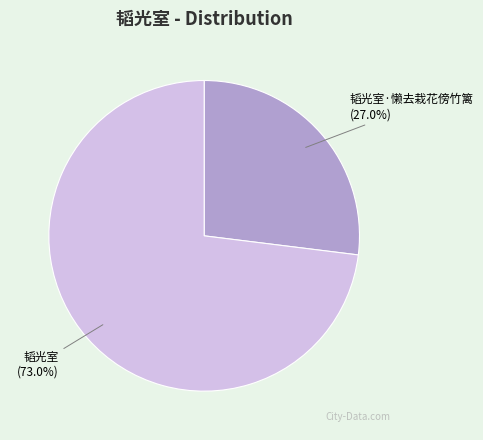

True or false: 韬光室·懒去栽花傍竹篱 accounts for 27% of the total.

True